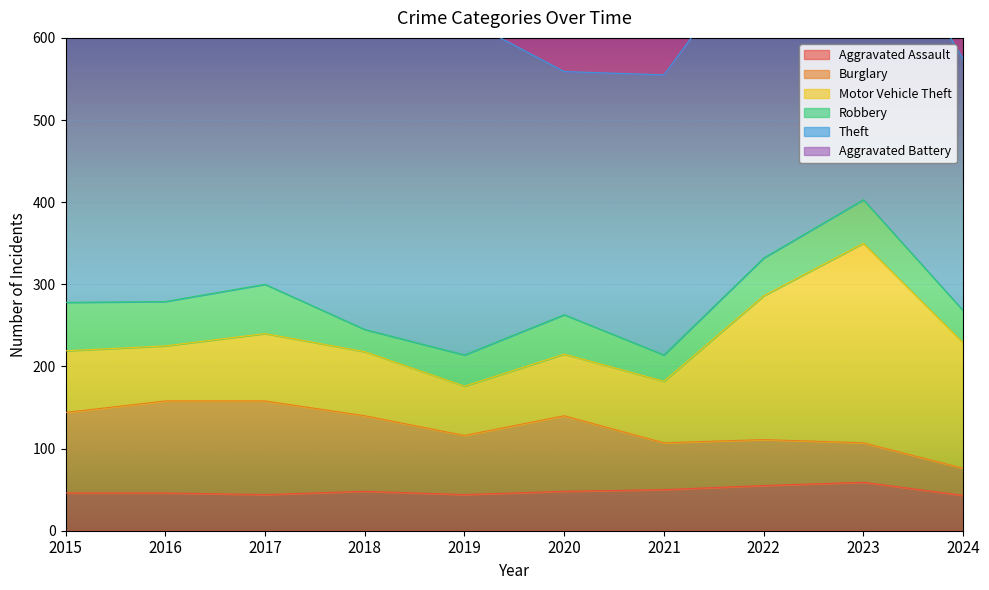

The value of Aggravated Assault at 2023 is 40. True or false?

False